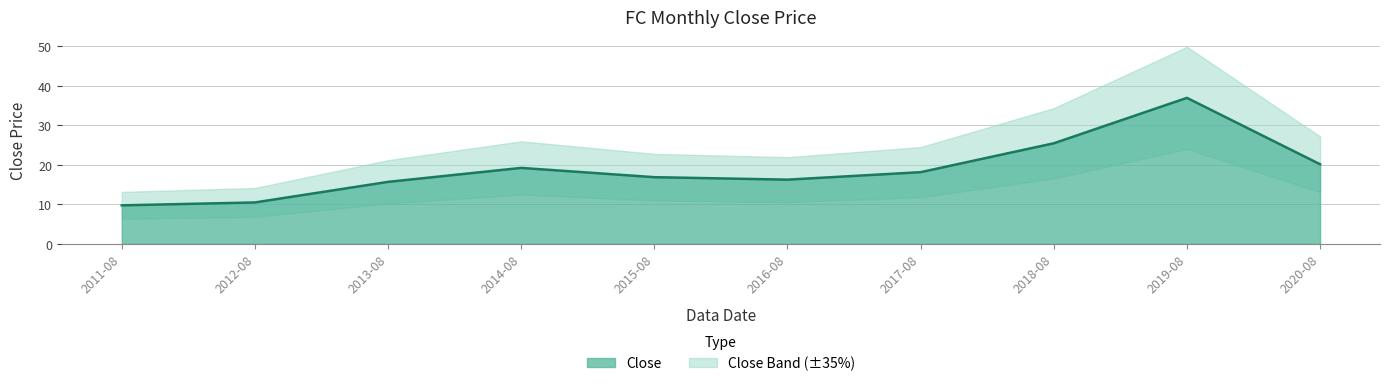

List the labels in order of value, largest first.

2019-08, 2018-08, 2020-08, 2014-08, 2017-08, 2015-08, 2016-08, 2013-08, 2012-08, 2011-08